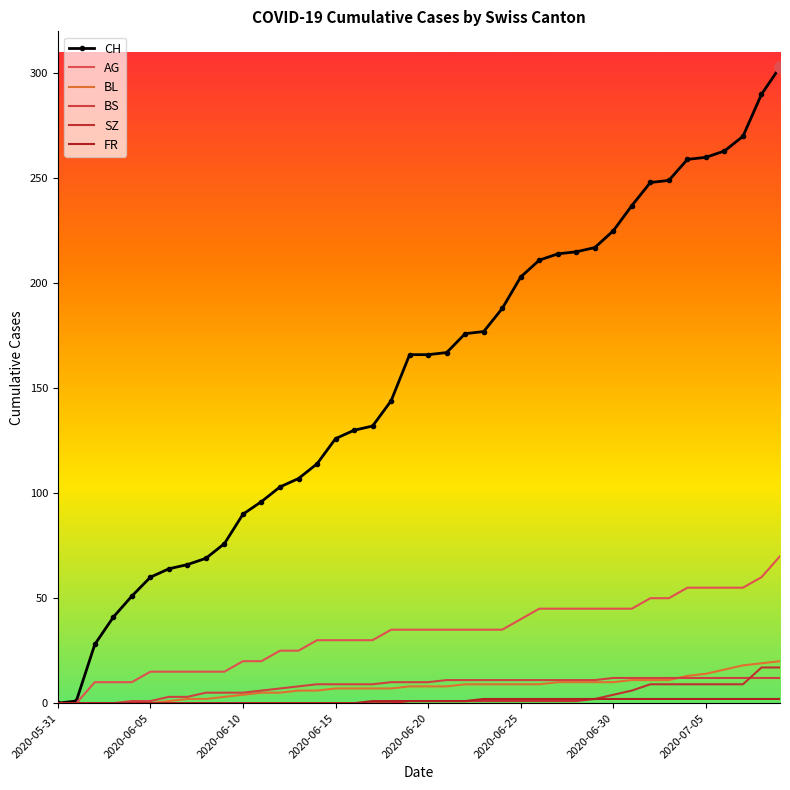

Where does the FR series first go above 1?

23